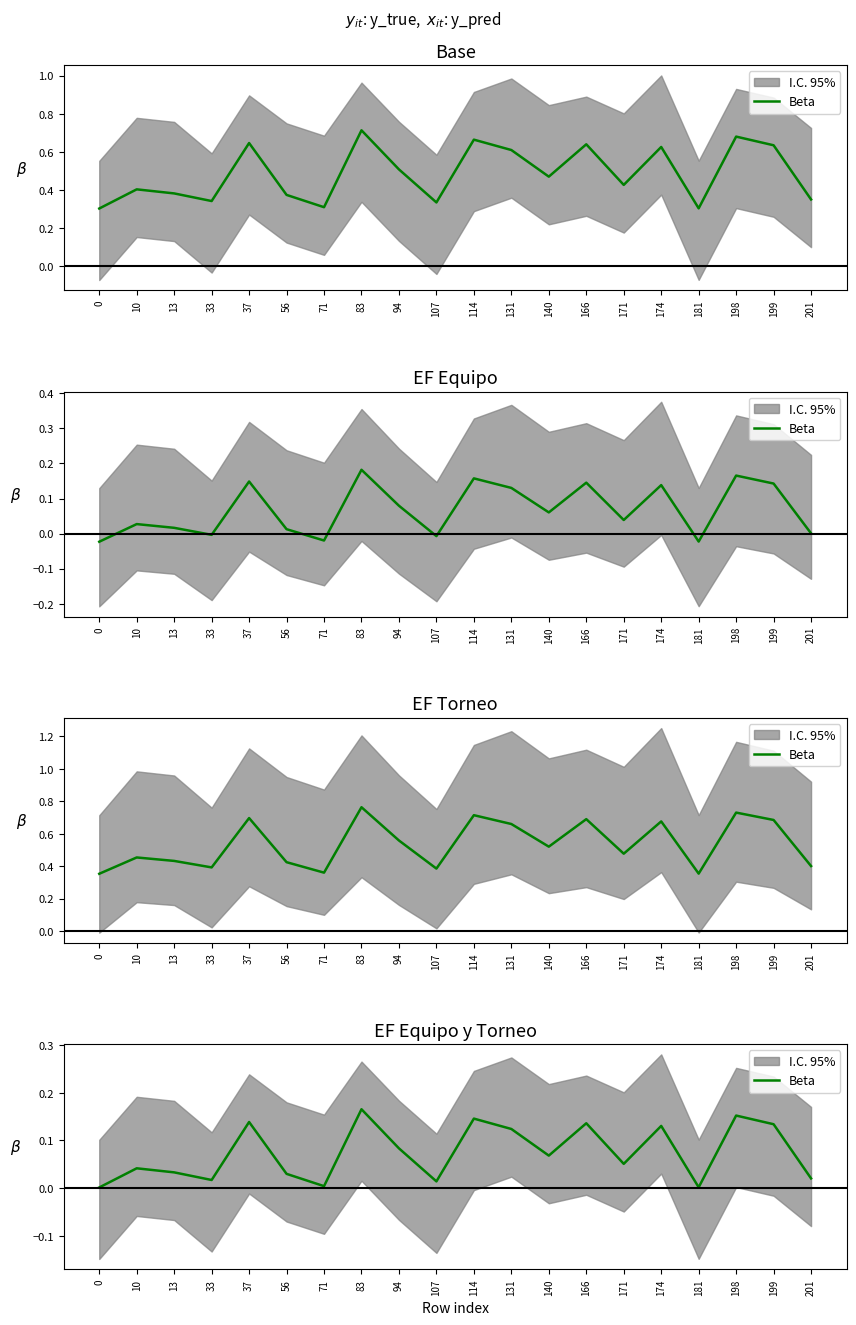

Which has a higher value, 198 or 13?

198